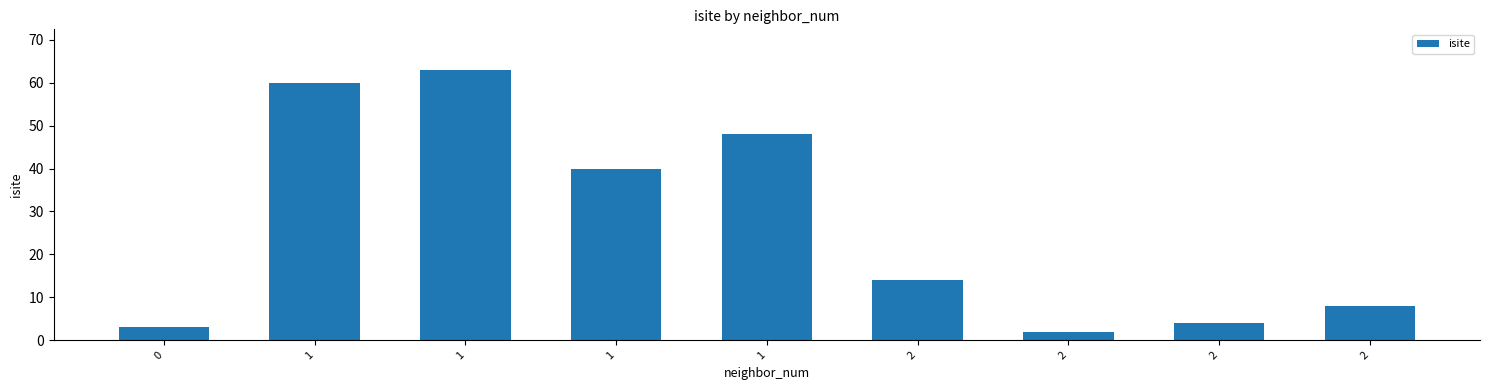

How many bars are there in total?

9